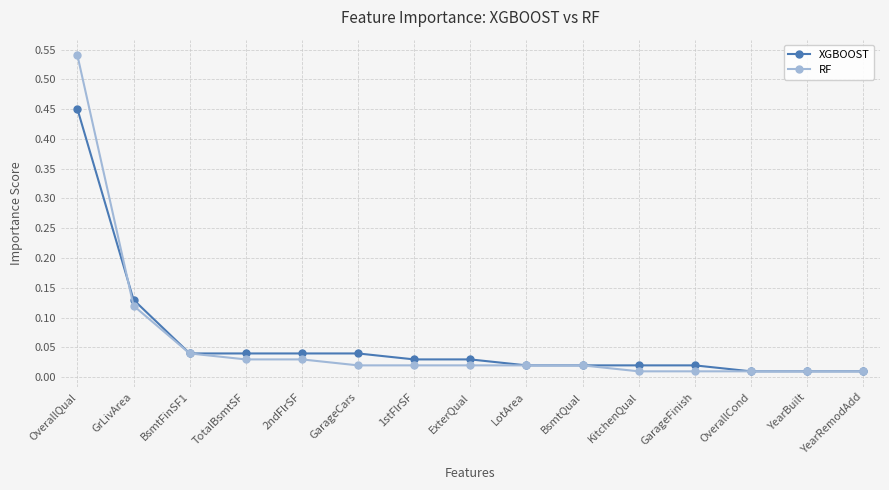

What is the label of the 1st point from the right?

YearRemodAdd